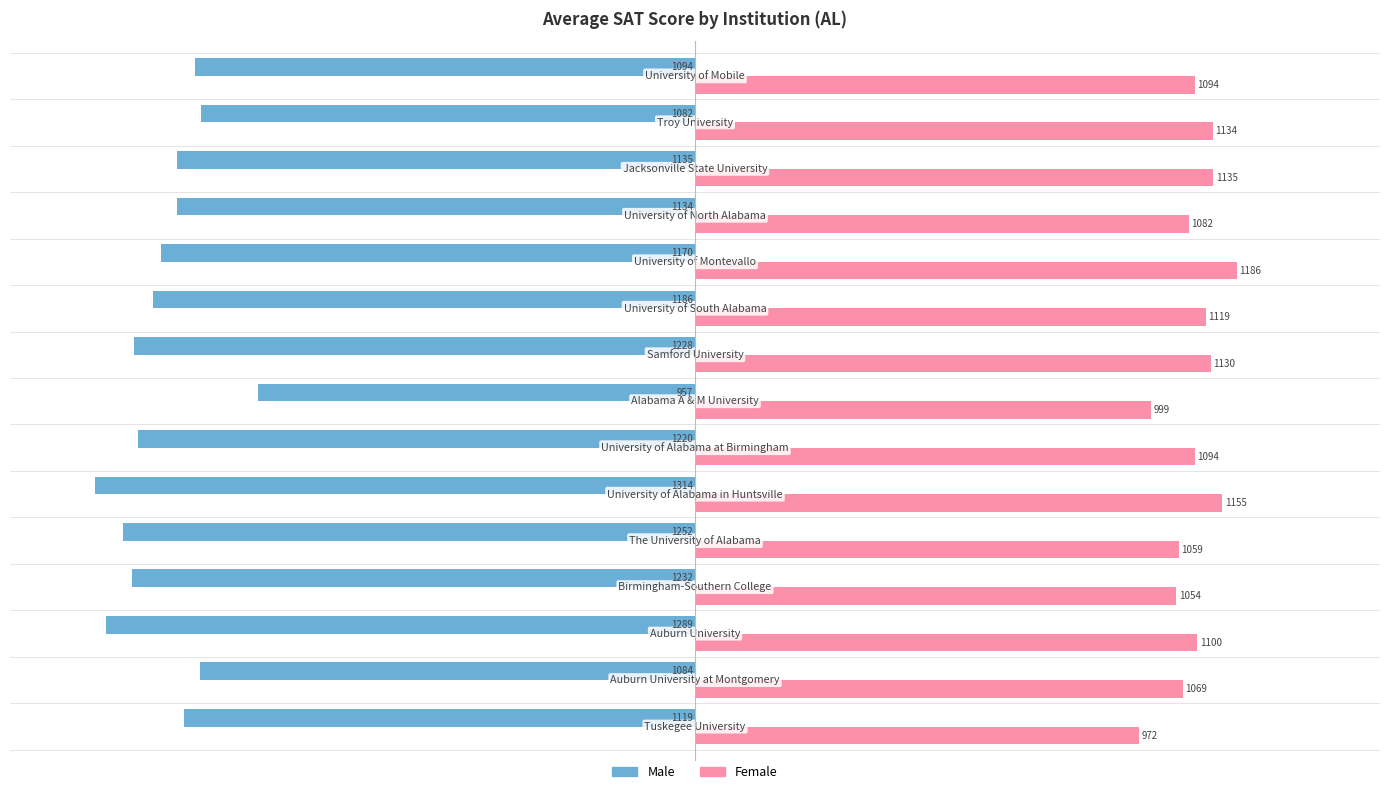

At how many categories does at least one series exceed 332?

15